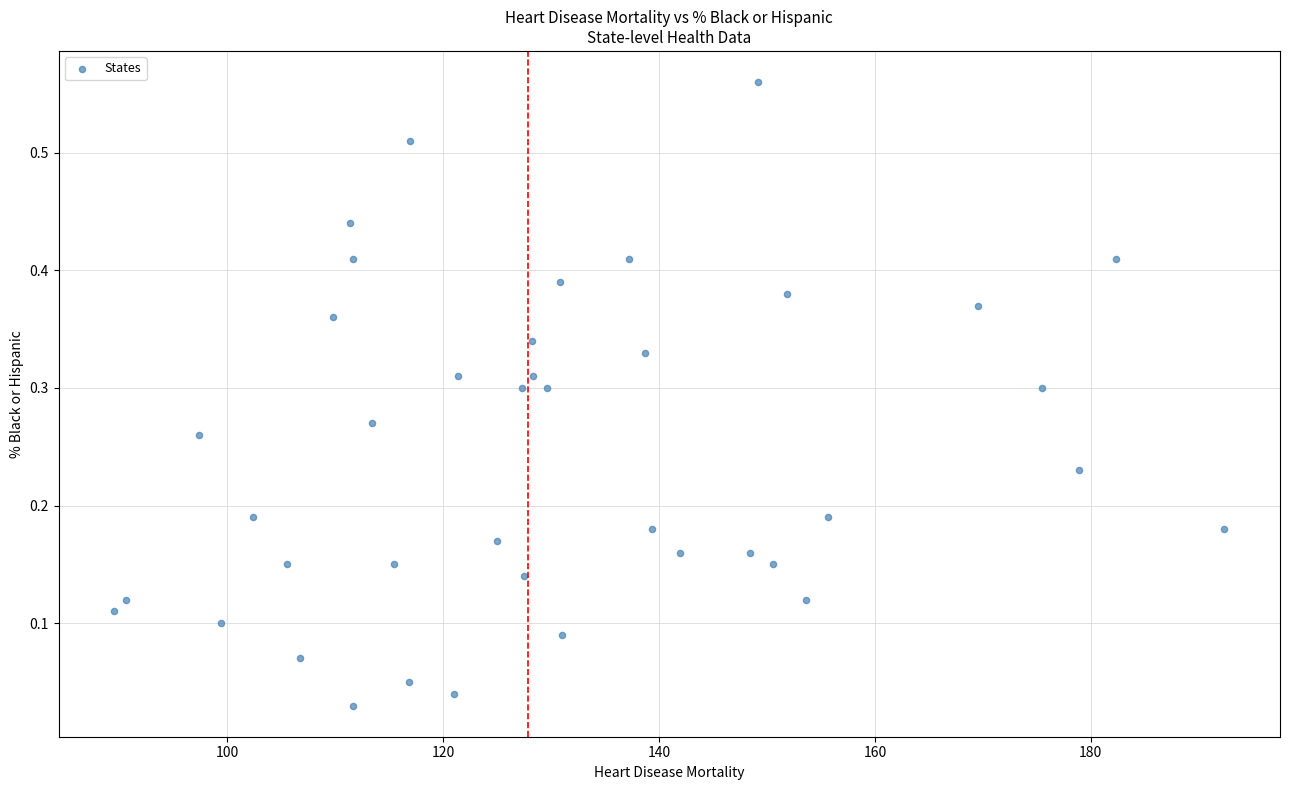

What is the range of X values (max minus min)?

102.9